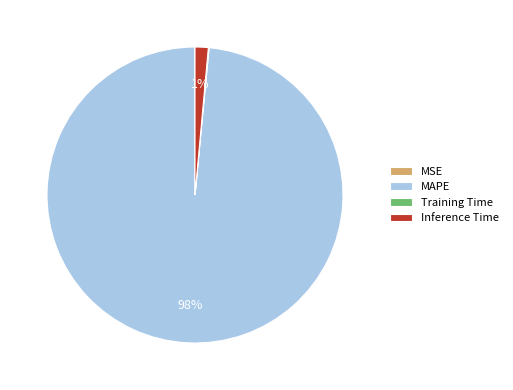

Does Inference Time represent more than half of the total?

No